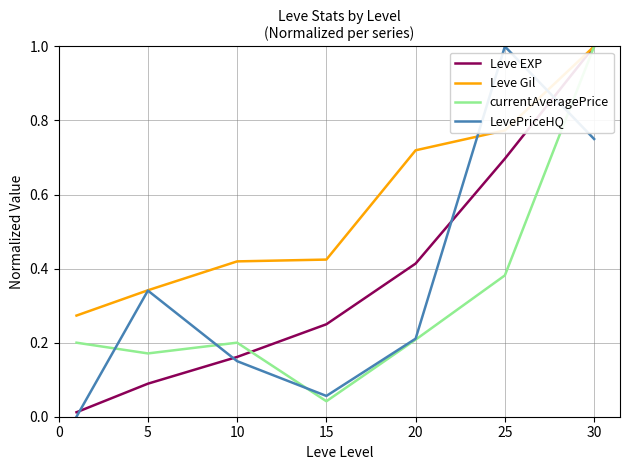

Which series ends up on top after the final intersection of LevePriceHQ and Leve EXP?

Leve EXP